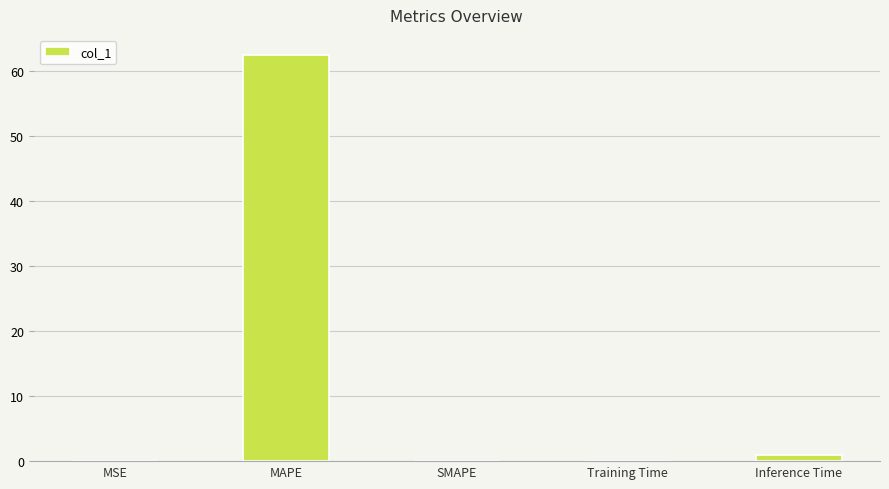

The chart shows a value of 0.0 at SMAPE. True or false?

True